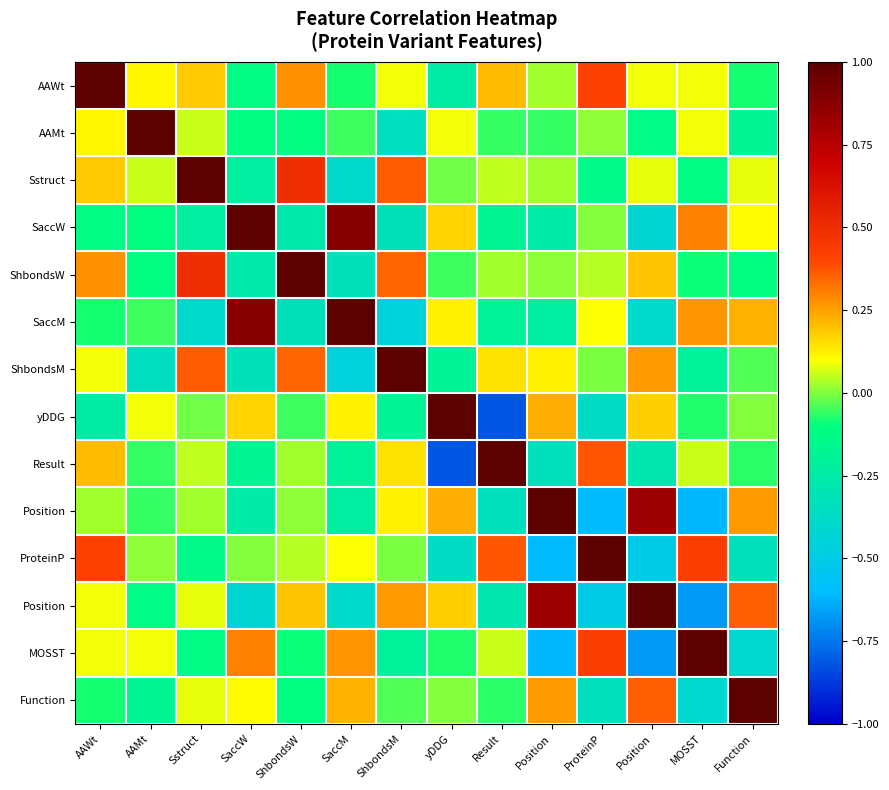

What is the greatest value displayed?

1.0